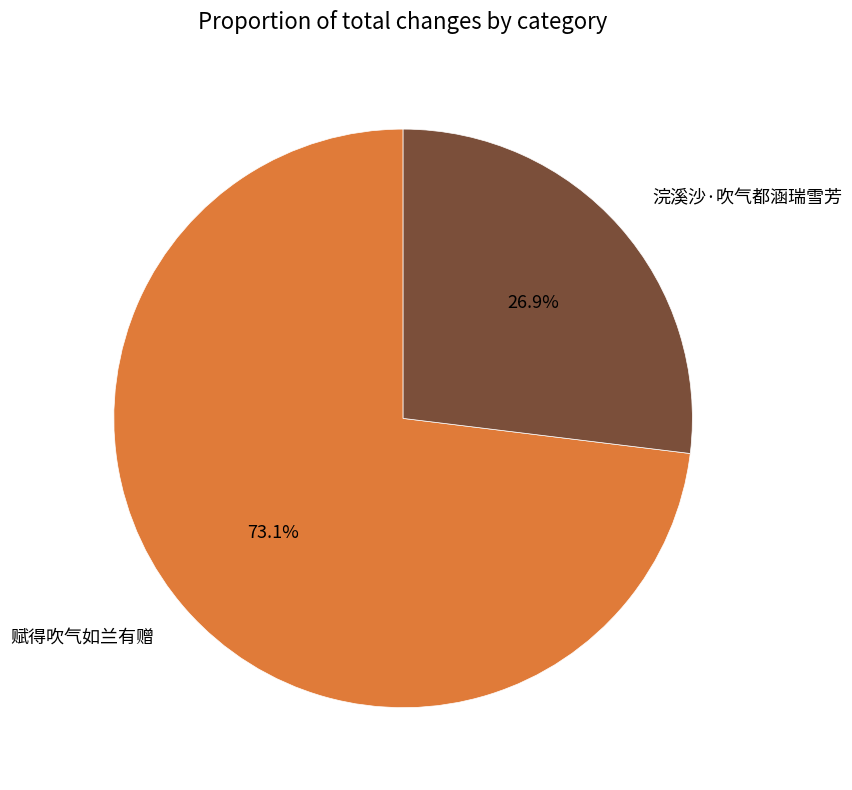

True or false: 赋得吹气如兰有赠 accounts for 67% of the total.

False